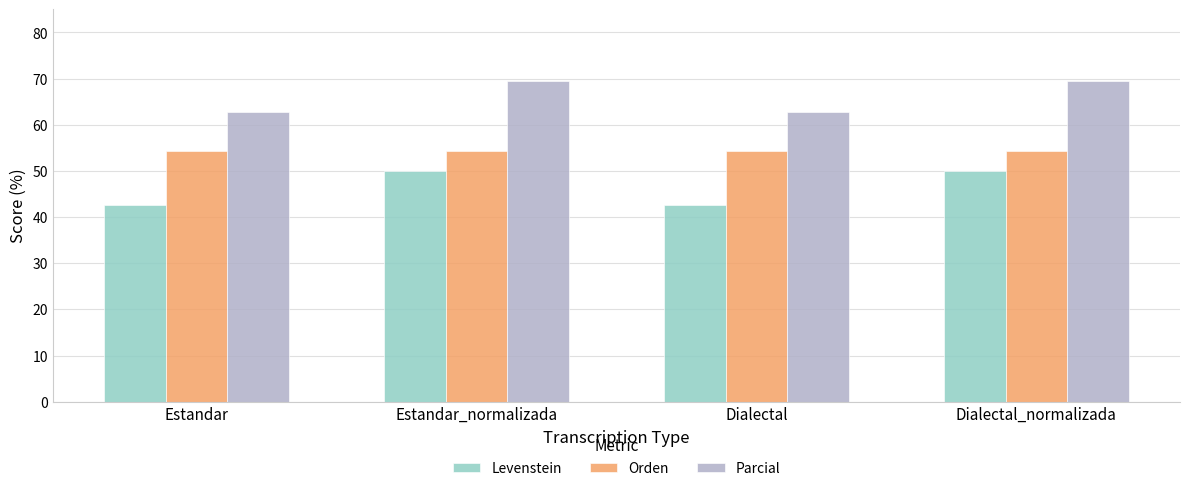

Reading left to right, list all the values displayed in this chart.

Levenstein: 42.6	50.0	42.6	50.0
Orden: 54.3	54.3	54.3	54.3
Parcial: 62.8	69.5	62.8	69.5